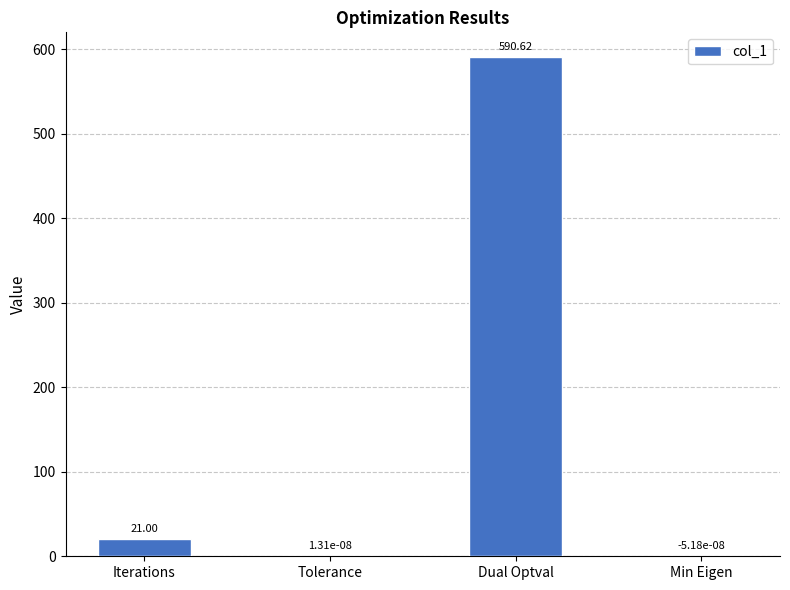

Between Tolerance and Iterations, which is larger?

Iterations